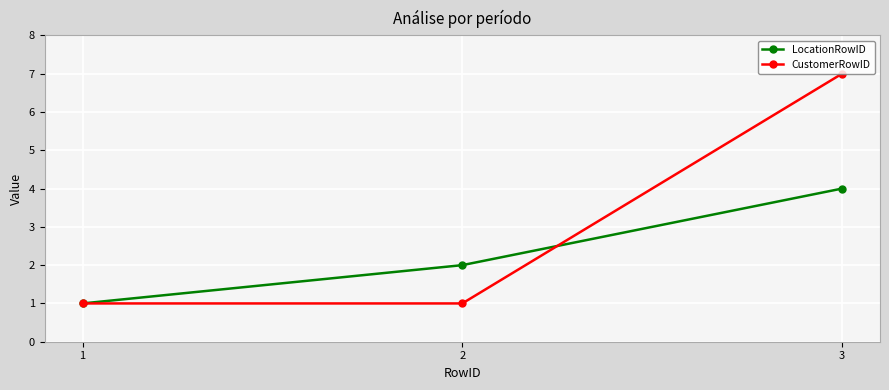

At how many categories does at least one series exceed 3?

1